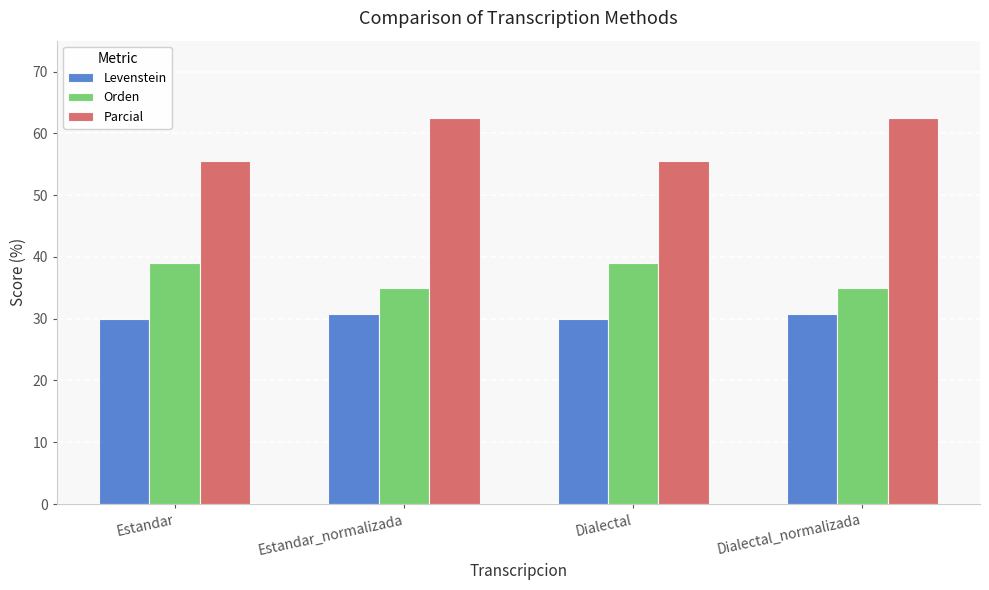

Is it true that Levenstein equals 30.0 at Estandar?

True